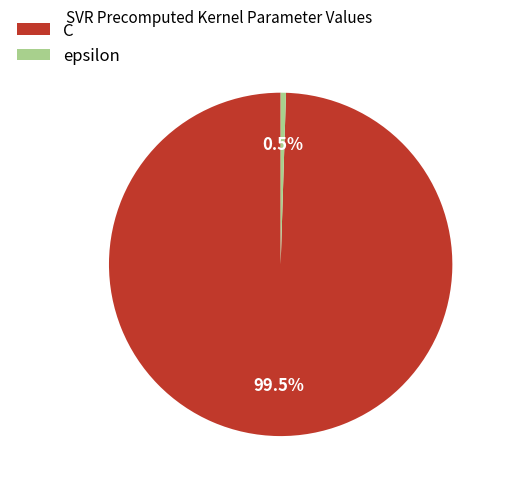

Which category has the smallest portion of the pie?

epsilon